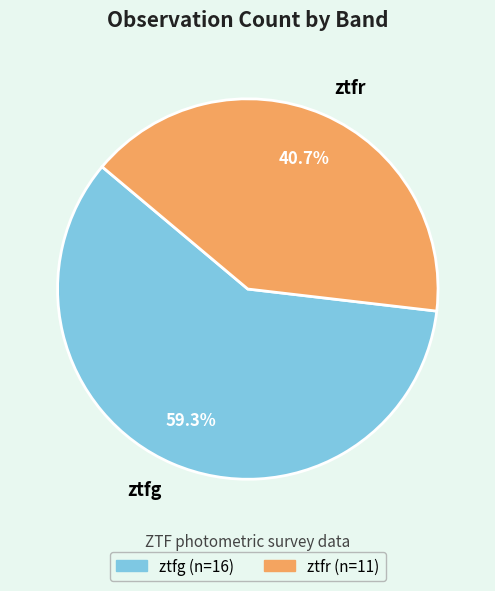

To the nearest percent, what is the average slice percentage?

50%